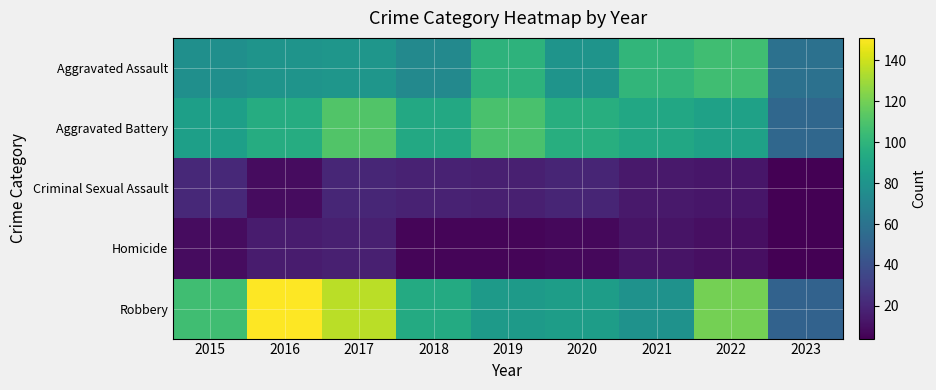

Which series has the largest range (max minus min)?

Robbery